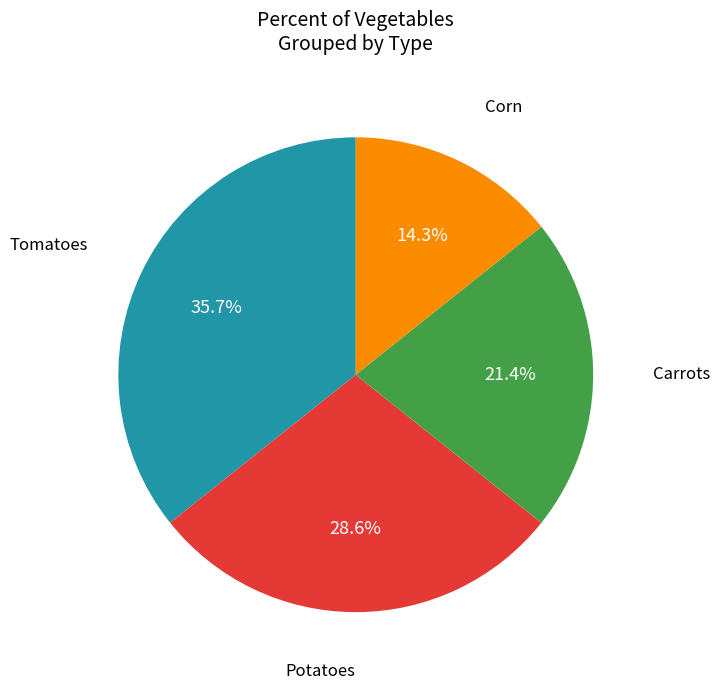

Count the number of slices in the pie.

4